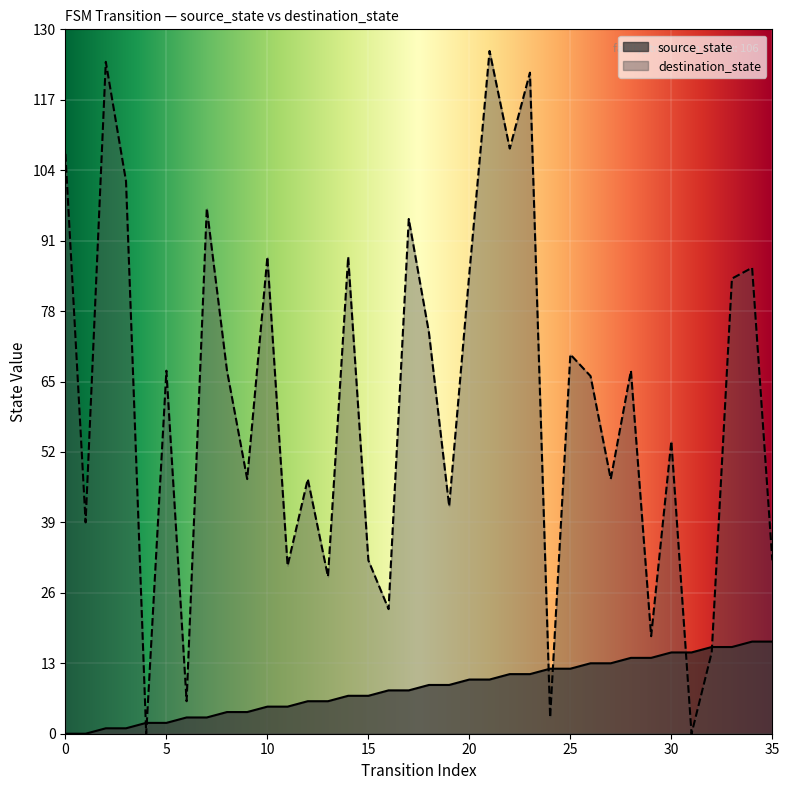

What is the sum of all source_state values?

306